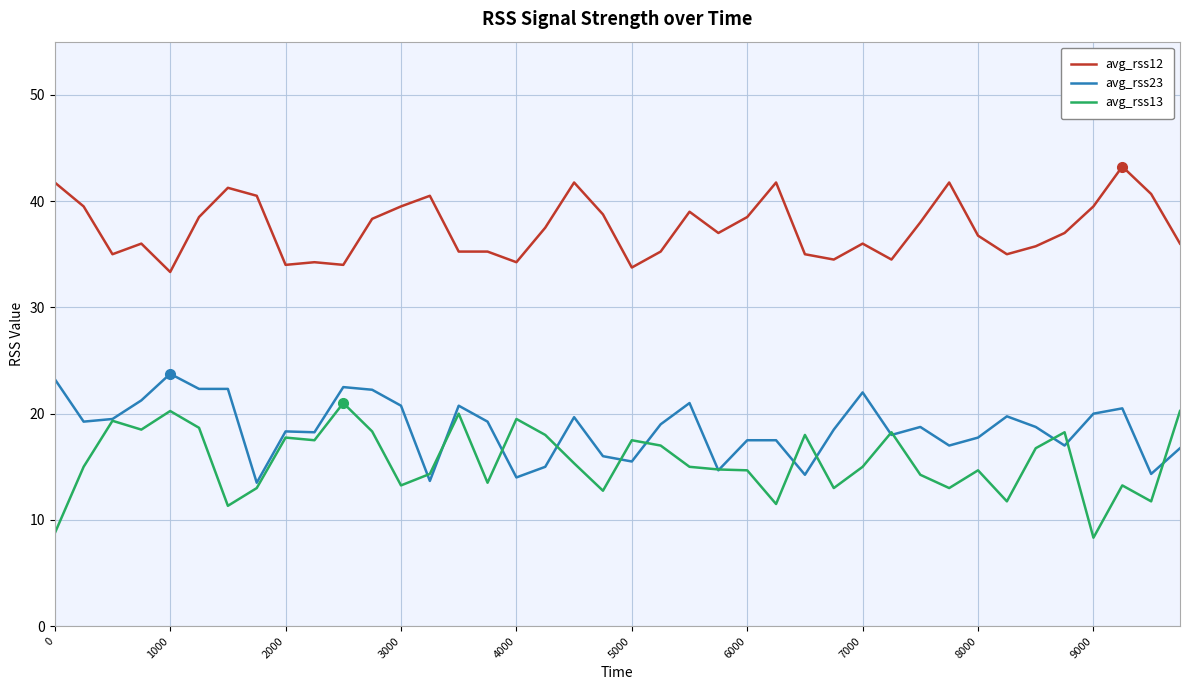

List the series in order of their peak value, highest first.

avg_rss12, avg_rss23, avg_rss13